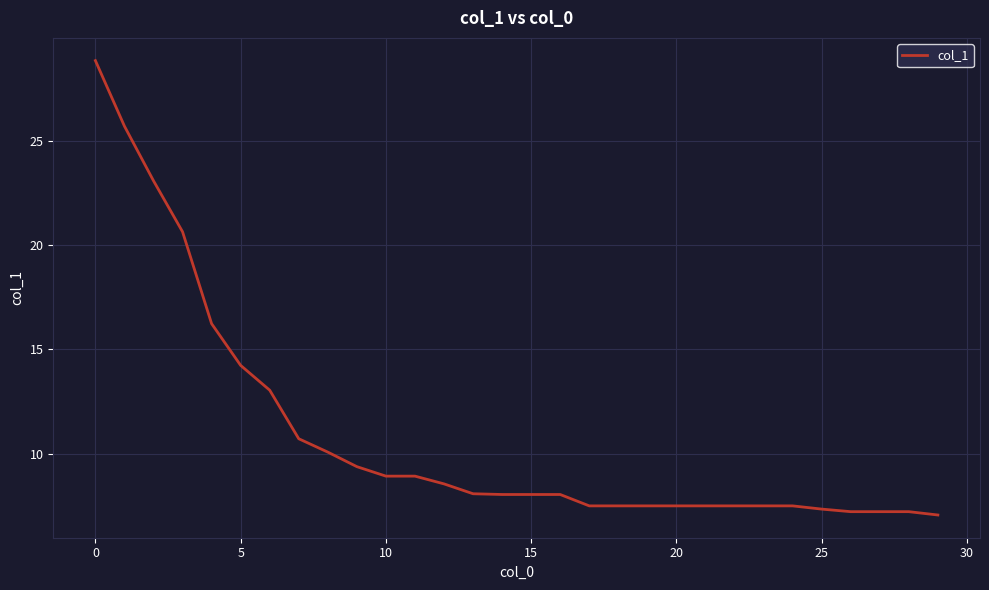

What is the difference between the maximum and minimum values?

21.8